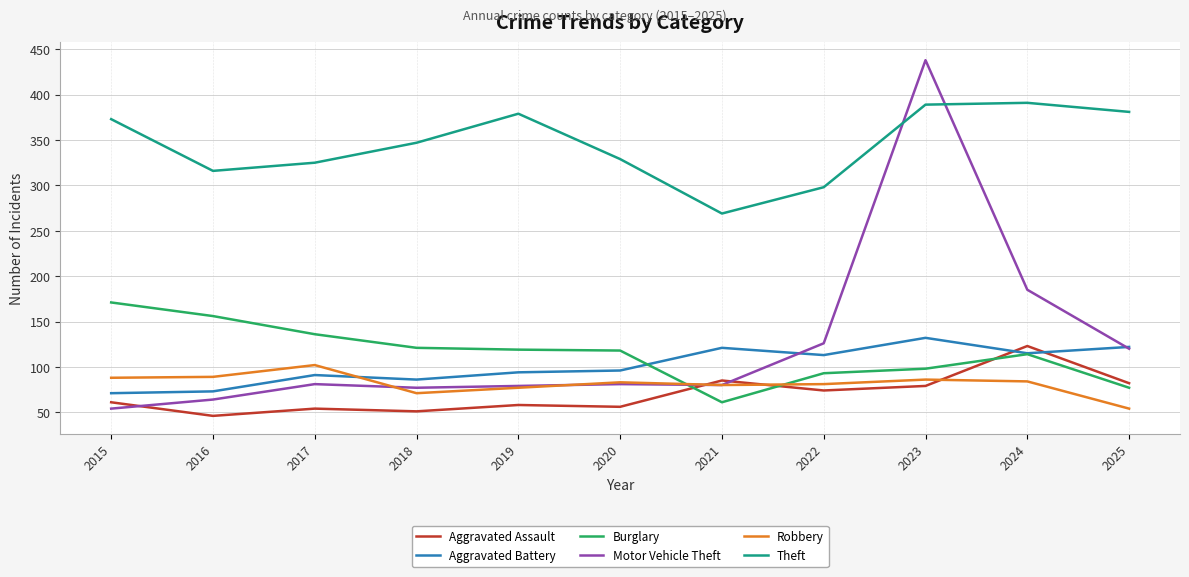

At which label does Robbery first exceed 83?

2015